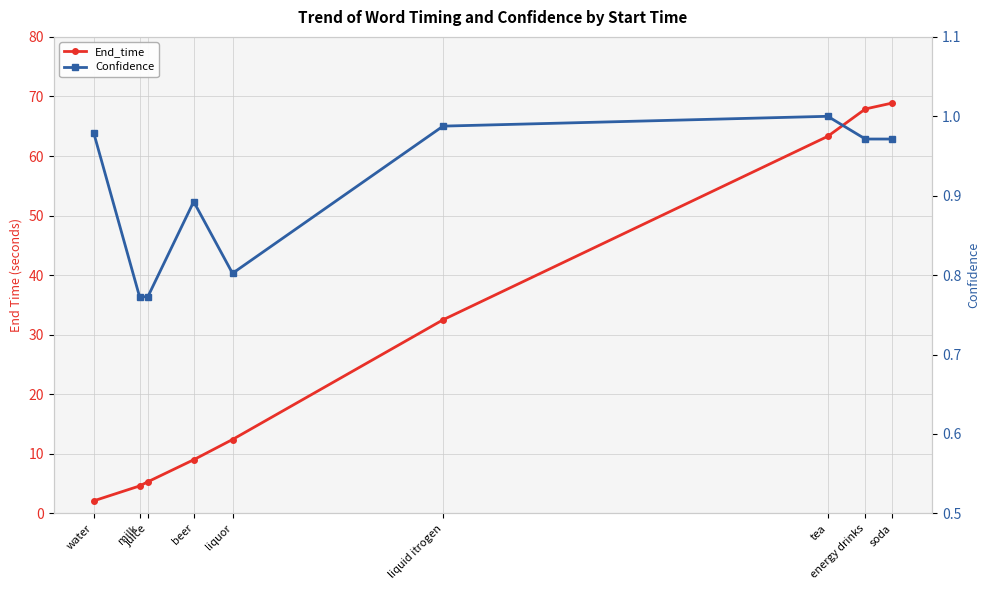

Does the chart display data point markers on the line(s)?

Yes